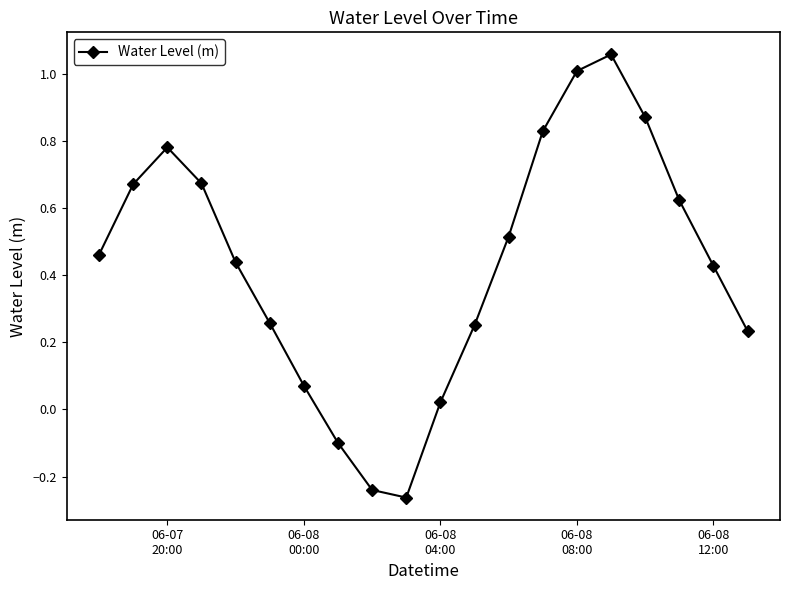

What is the difference between the second highest and minimum values?

1.3